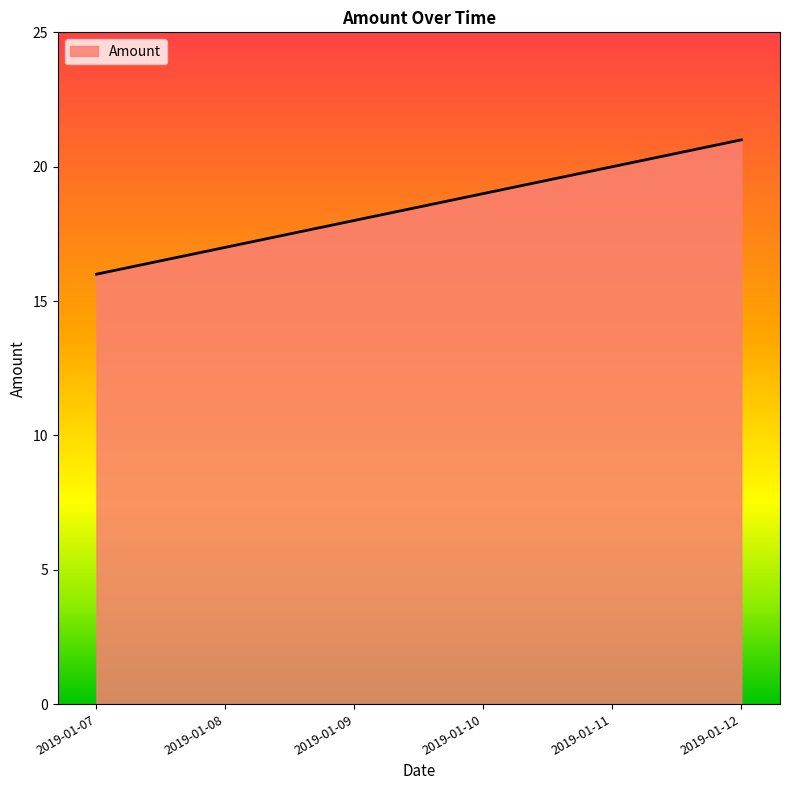

What is the change in value from 2019-01-11 to 2019-01-12?

+1